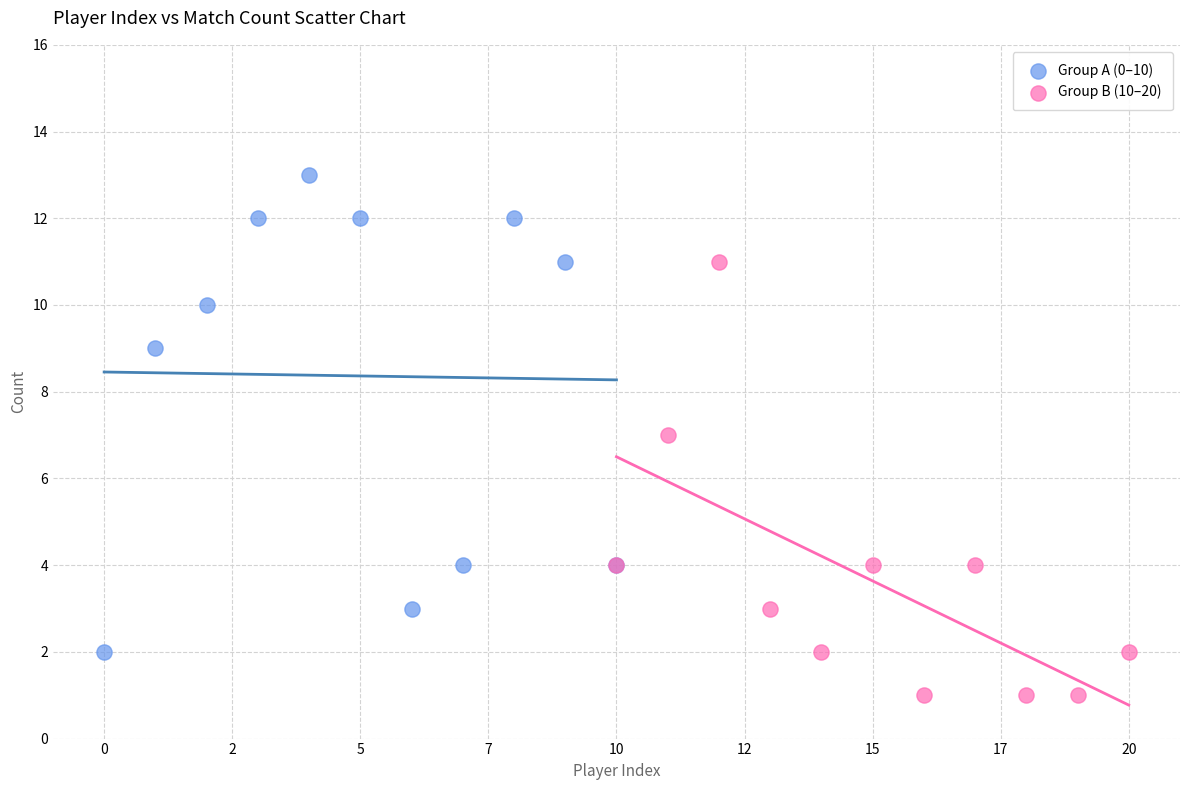

Which series reaches the minimum Y coordinate?

Group B (10–20)